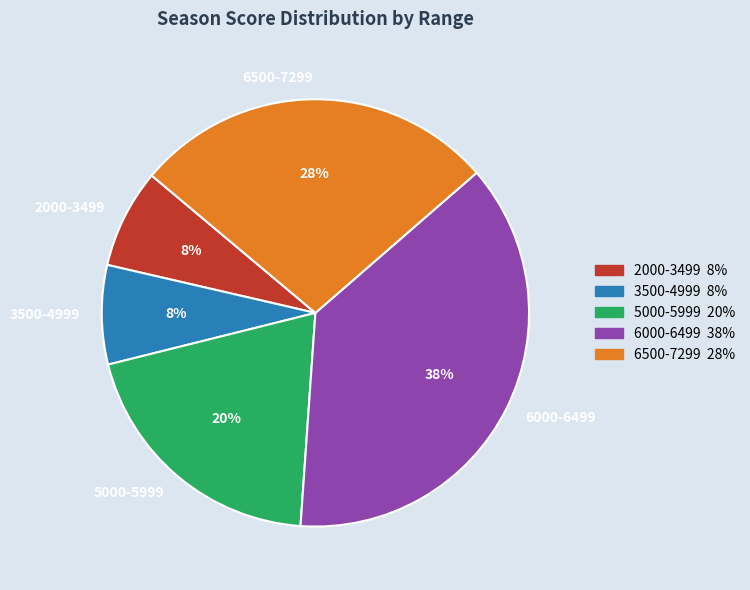

Which category has the biggest portion of the pie?

6000-6499